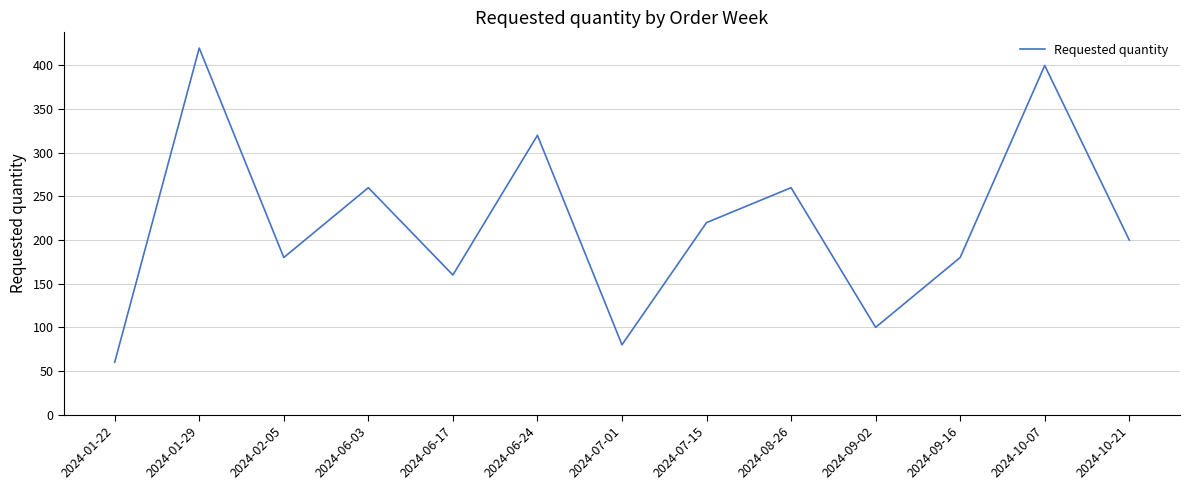

Approximately how many times larger is the value at 2024-07-01 compared to 2024-10-21?

0.4